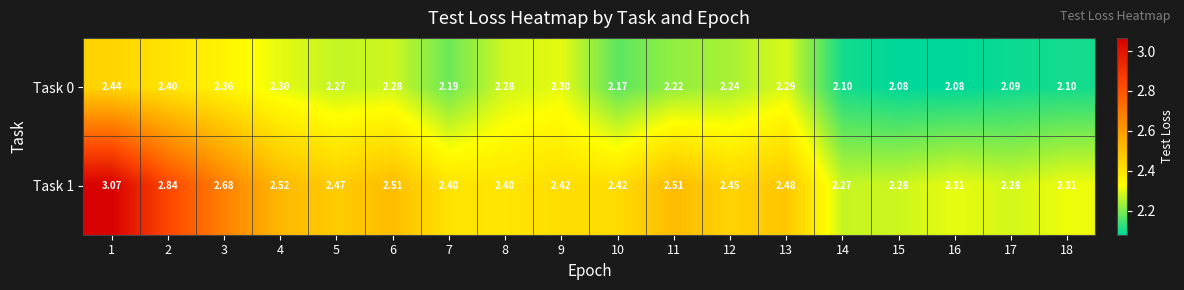

Is the value of Task 1 at 8 greater than the value of Task 0 at 18?

Yes